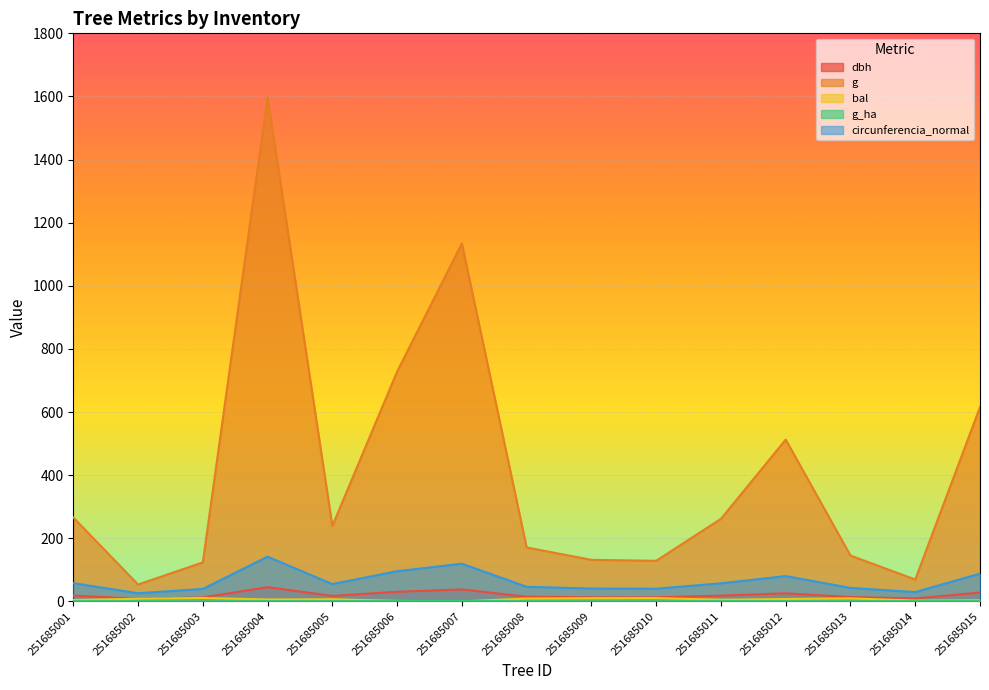

Rank the series at 251685015 from highest to lowest value.

g, circunferencia_normal, dbh, bal, g_ha